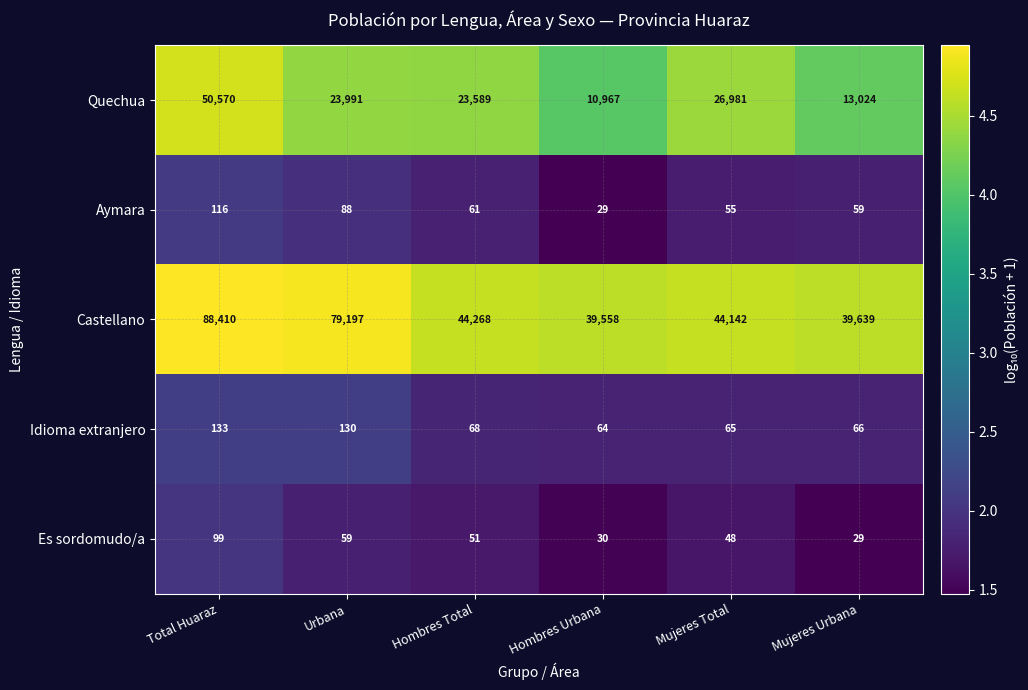

At which label is Es sordomudo/a closest to 64?

Urbana